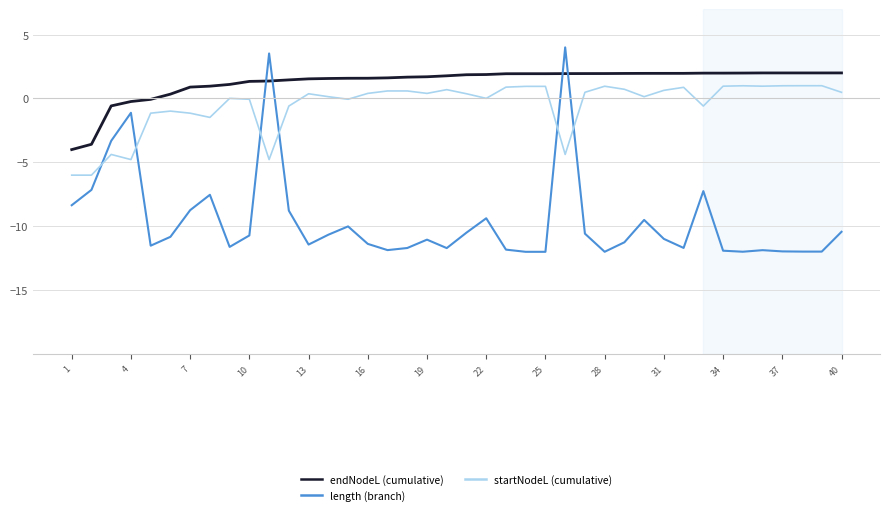

Which series has the largest range (max minus min)?

length (branch)